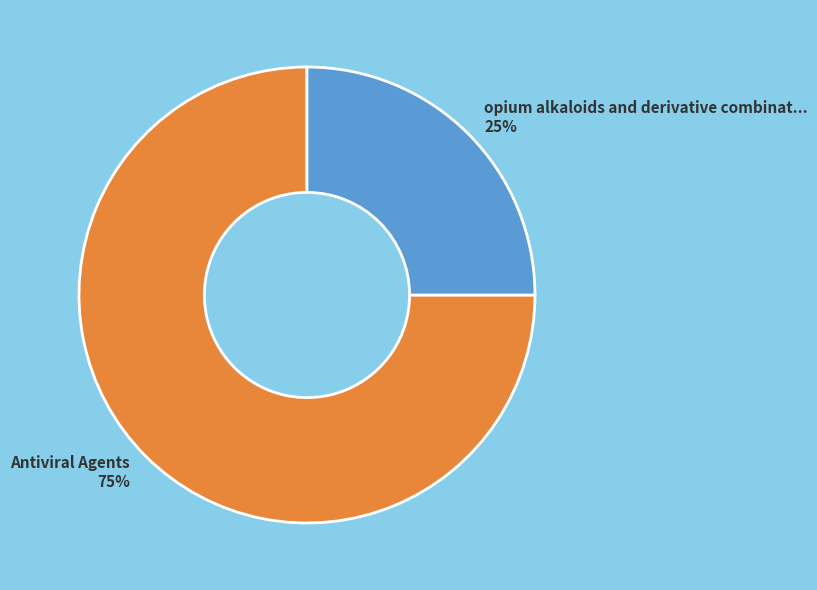

What is the majority slice?

Antiviral Agents